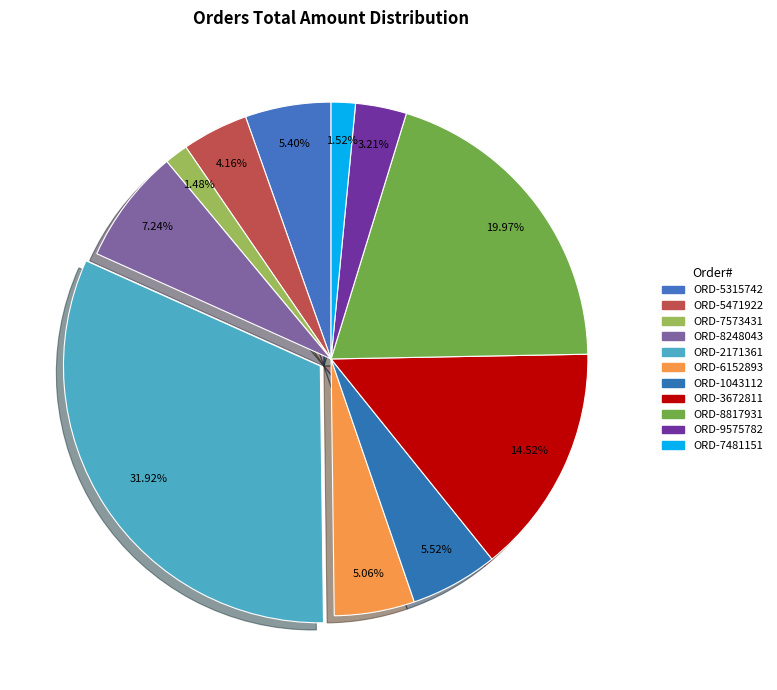

Between ORD-8817931 and ORD-1043112, which is larger?

ORD-8817931